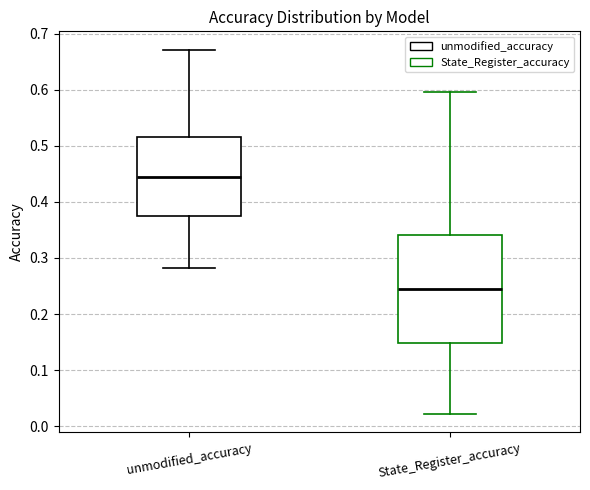

Reading left to right, read every box against the y-axis: the position of its median line, the range the box covers, and the ends of its whiskers. The values are not printed on the chart, so give them approximately, as read against the axis.

unmodified_accuracy: median 0.45, box 0.38 to 0.52, whiskers 0.28 to 0.67
State_Register_accuracy: median 0.24, box 0.15 to 0.34, whiskers 0.02 to 0.60